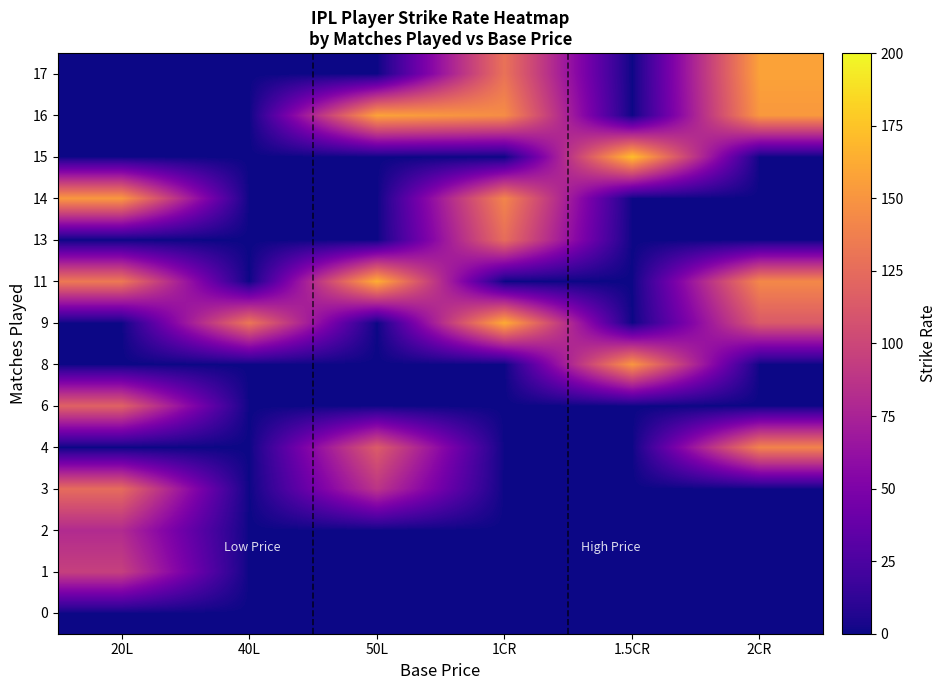

At 20L, list the series in order from largest to smallest.

14, 11, 3, 6, 1, 2, 0, 4, 8, 9, 13, 15, 16, 17